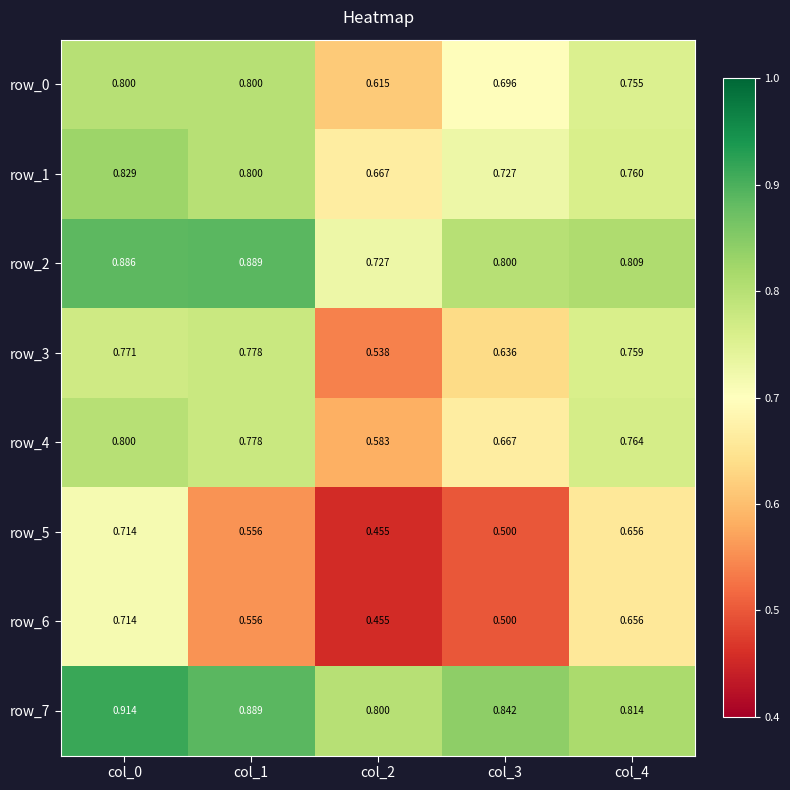

The value of row_7 at col_2 is 1.1. True or false?

False